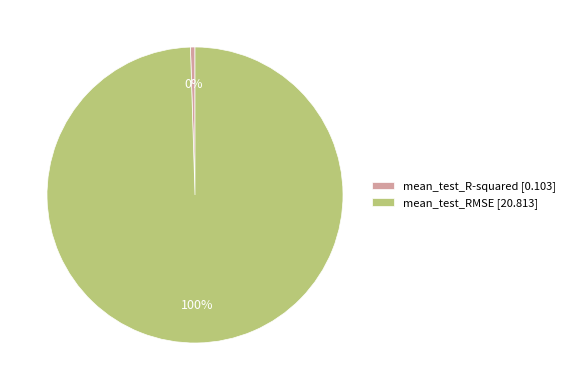

Is there a majority slice in this chart?

Yes